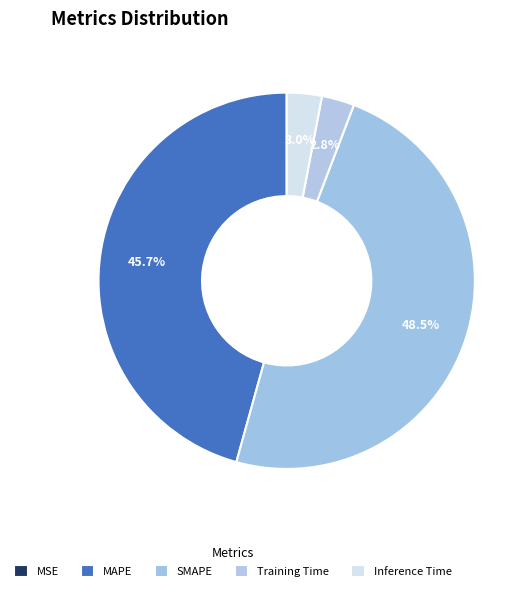

Is there any slice that represents more than half of the pie?

No